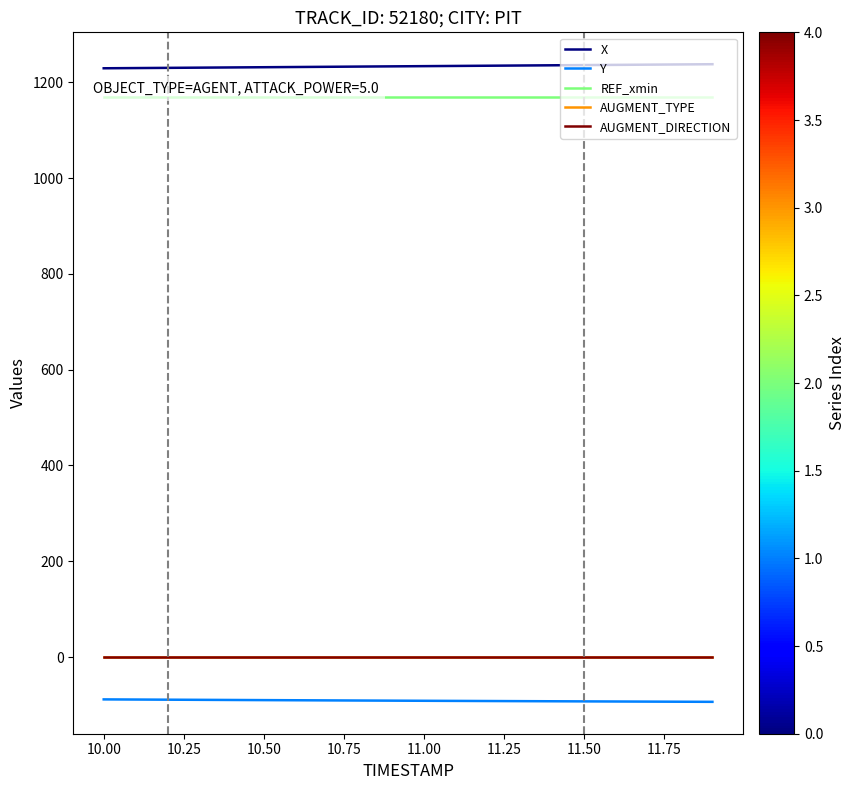

Does the chart display data point markers on the line(s)?

No